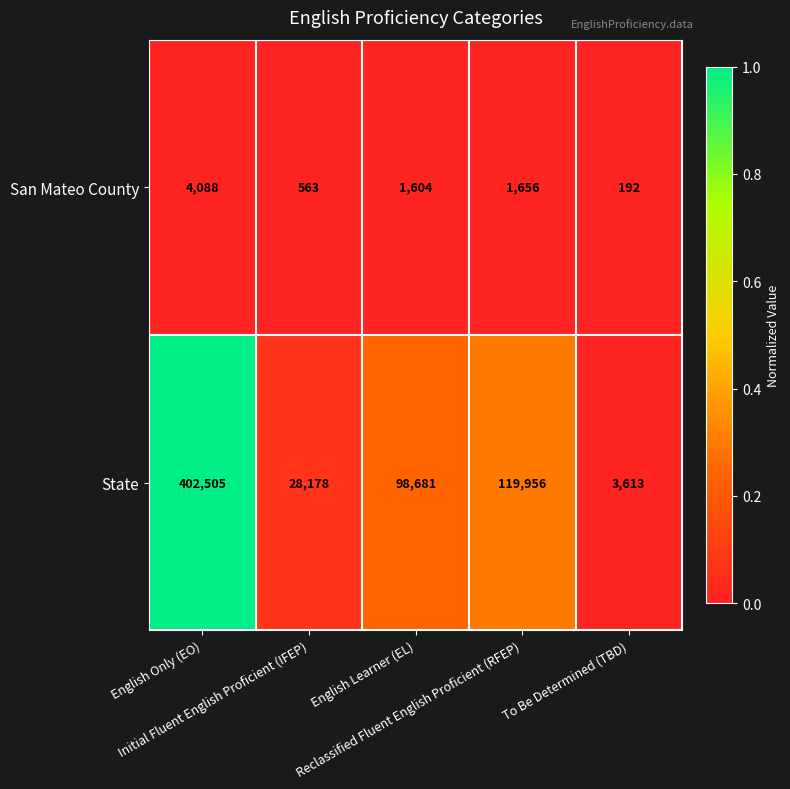

Rank the series at Reclassified Fluent English Proficient (RFEP) from highest to lowest value.

State, San Mateo County